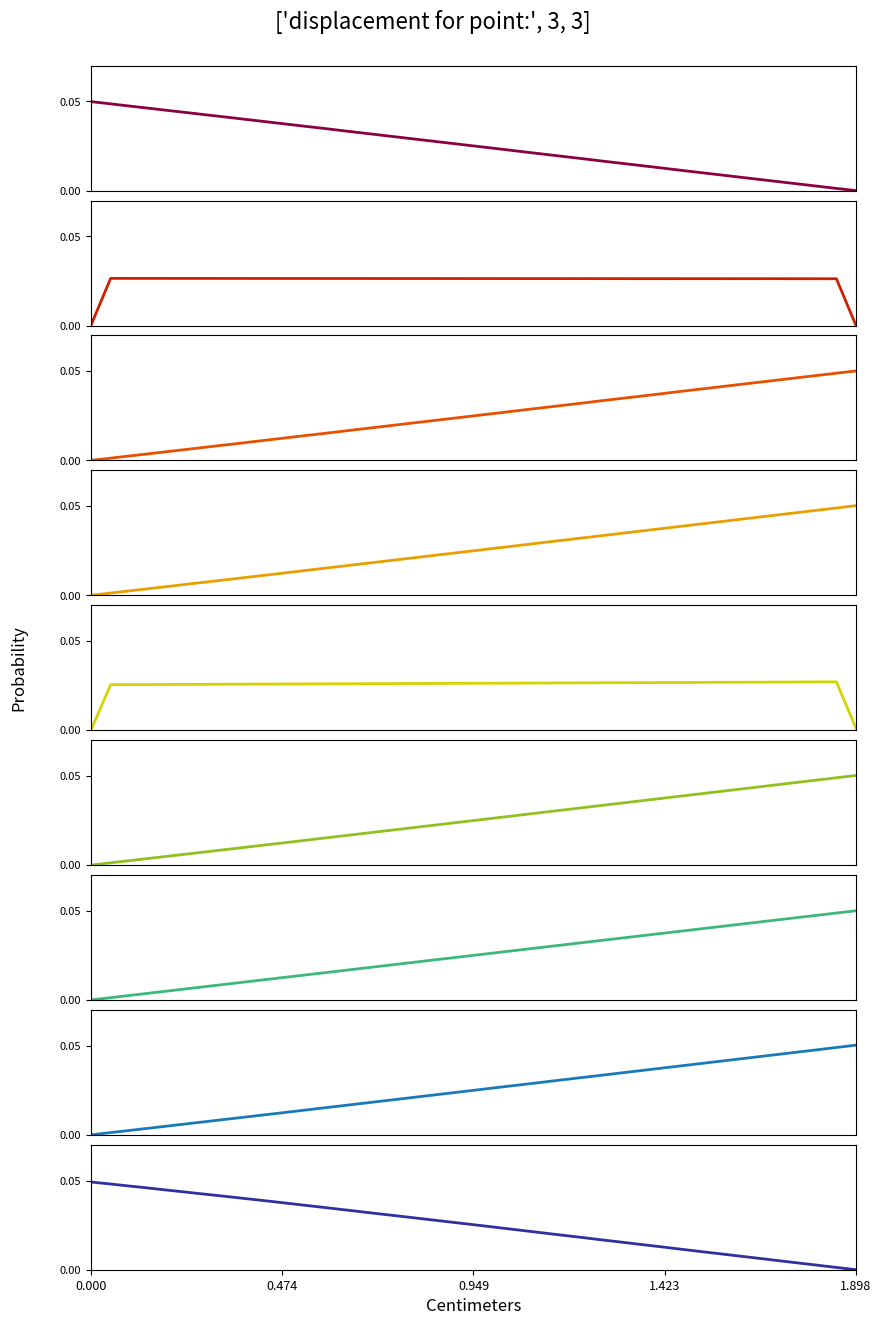

At which category does the chart reach its minimum across all series?

1.898